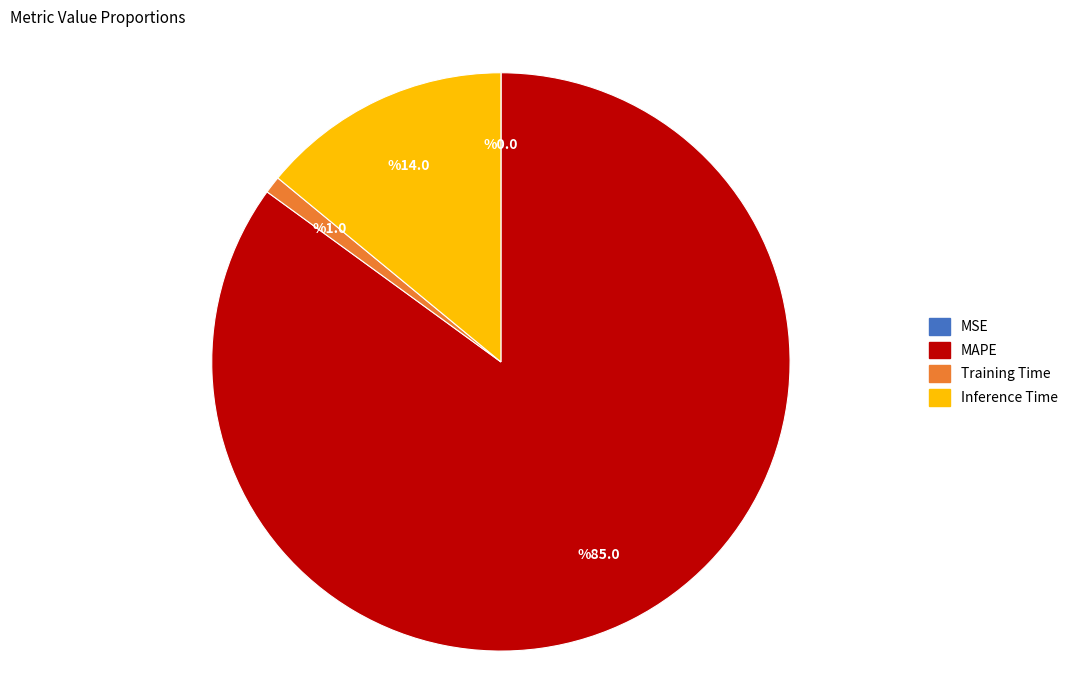

Which category has the biggest portion of the pie?

MAPE